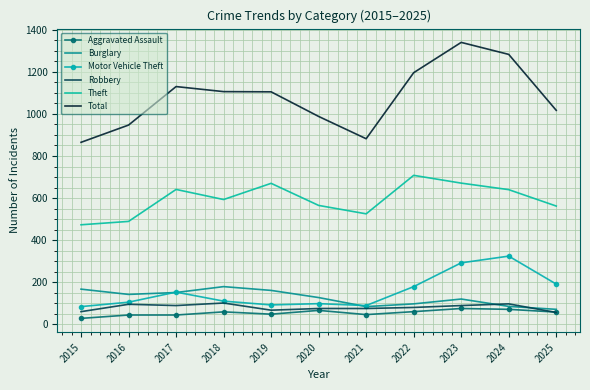

What is the total value across all series at 2020?

1919